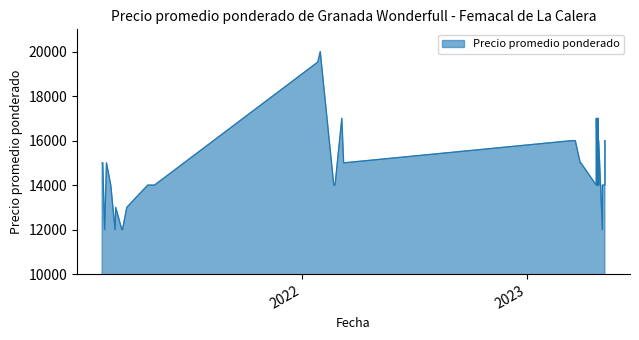

The value at 2021-04-28 is 14000. True or false?

True